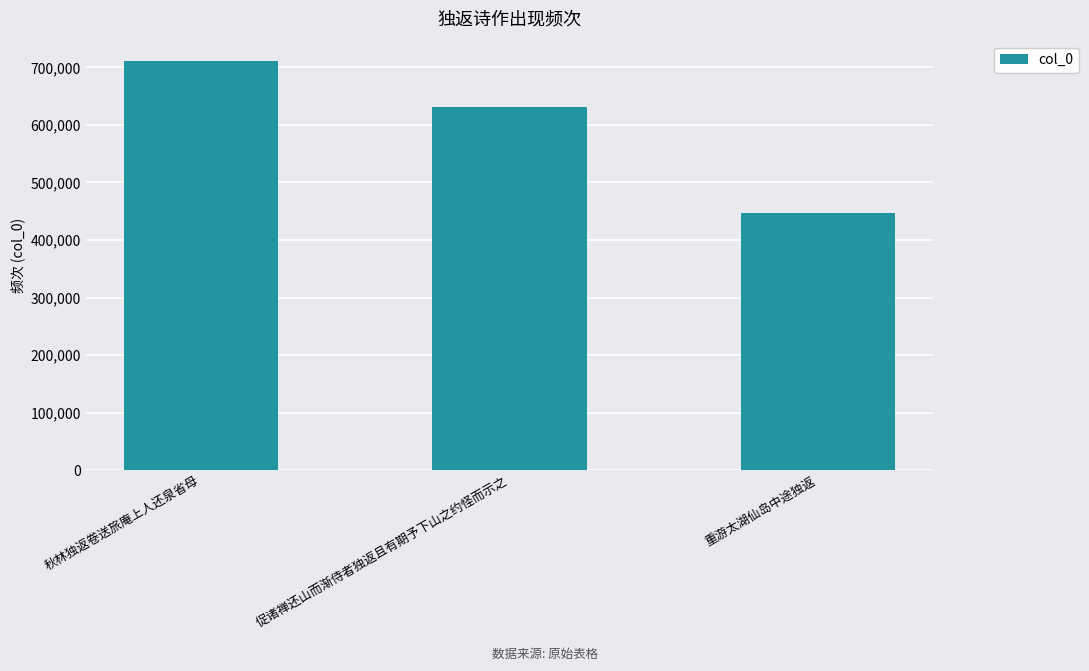

The chart shows a value of 447625 at 重游太湖仙岛中途独返. True or false?

True